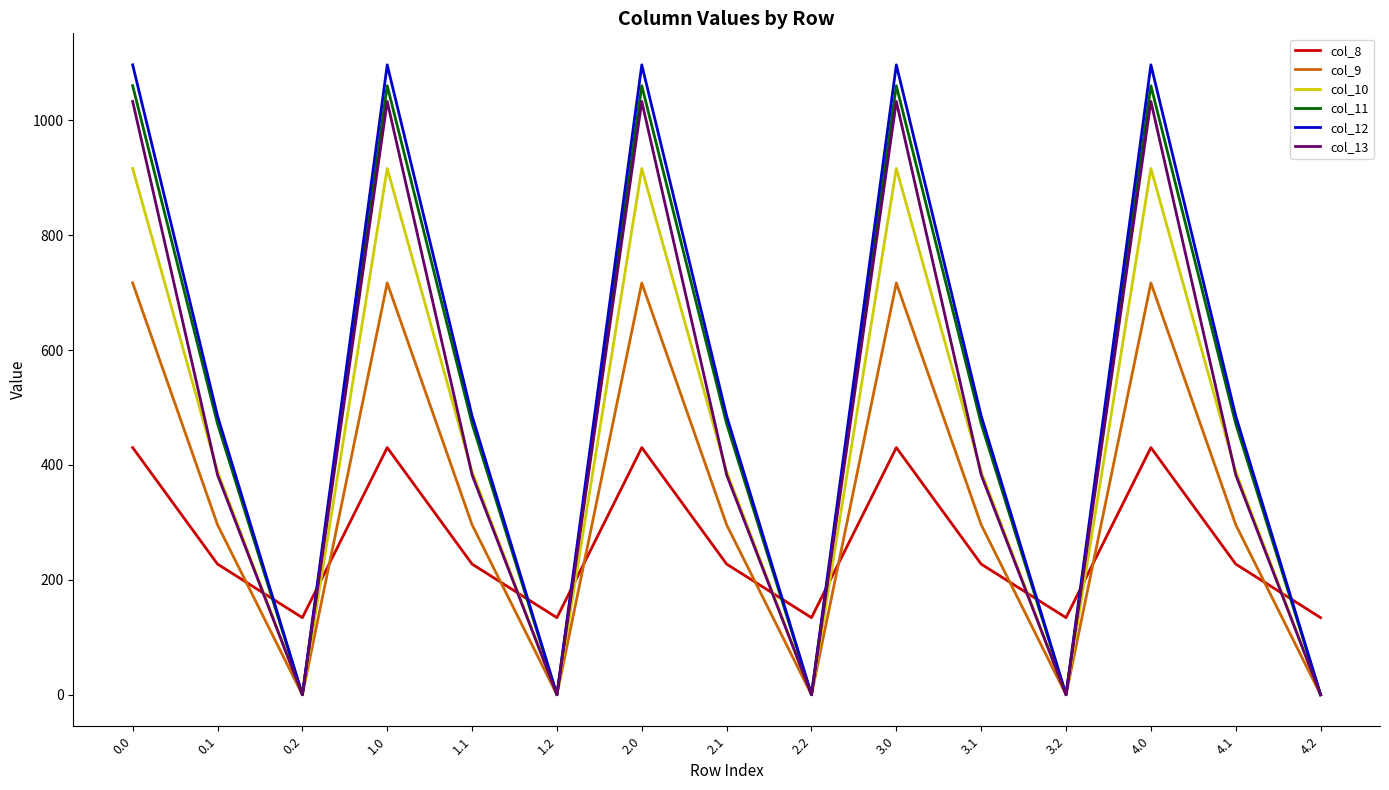

Is this an area chart (filled region under the line)?

No